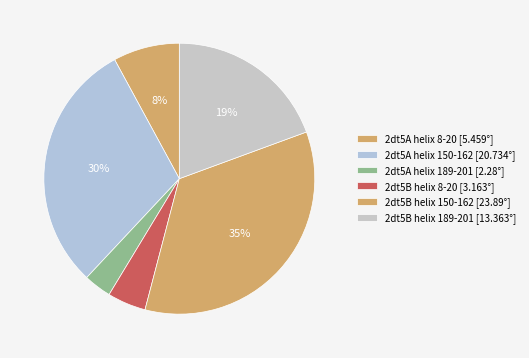

Count the number of slices in the pie.

6